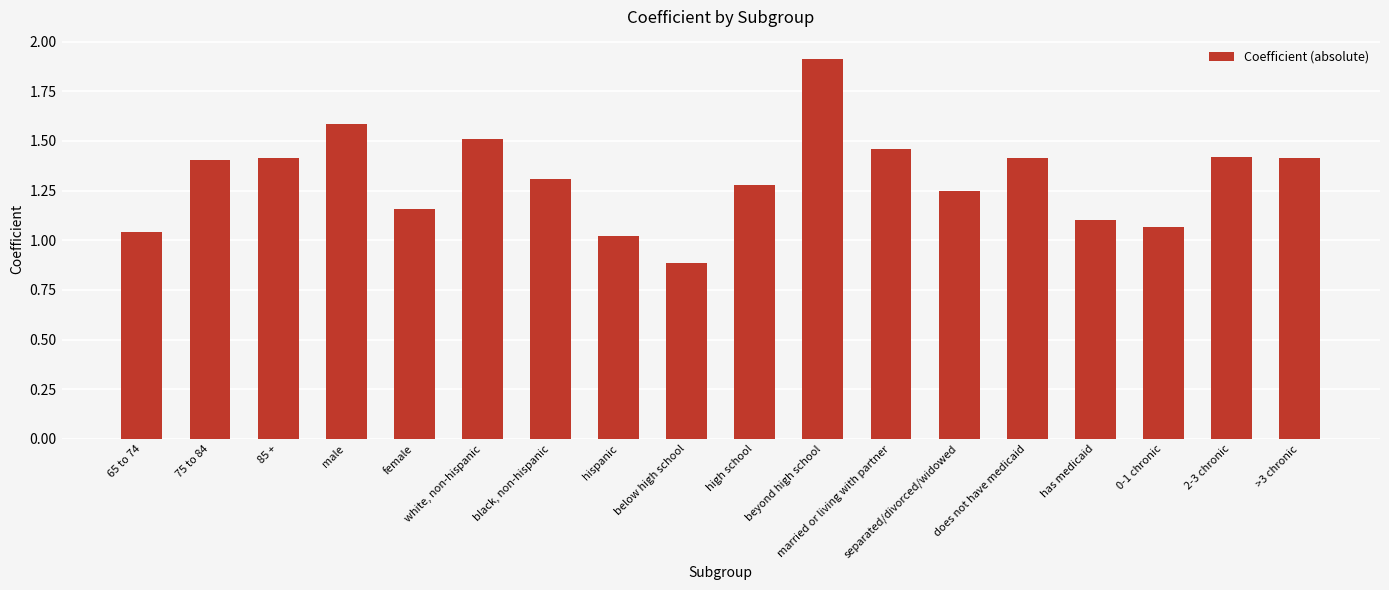

Is it true that the value at male is 1.1?

False